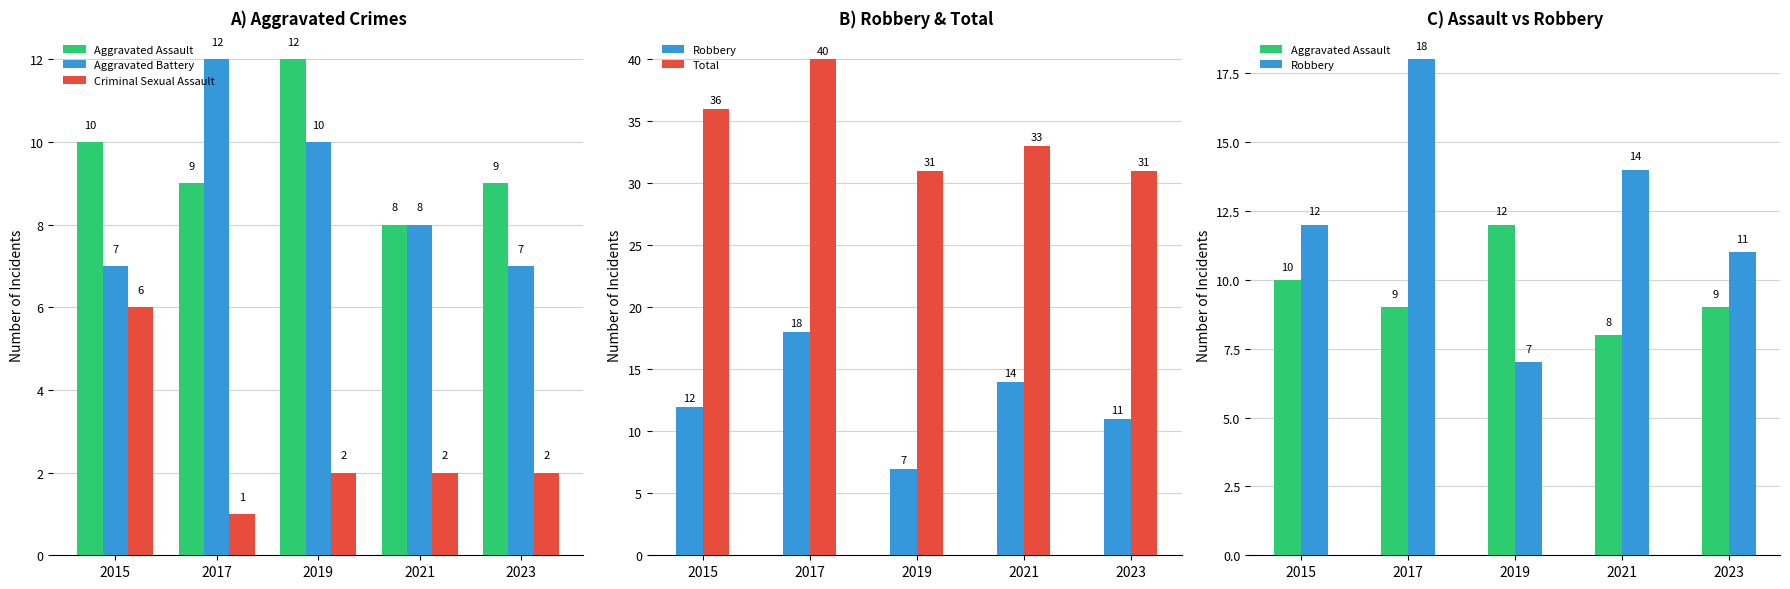

What are all the series names shown in the legend?

Aggravated Assault, Aggravated Battery, Criminal Sexual Assault, Robbery, Total